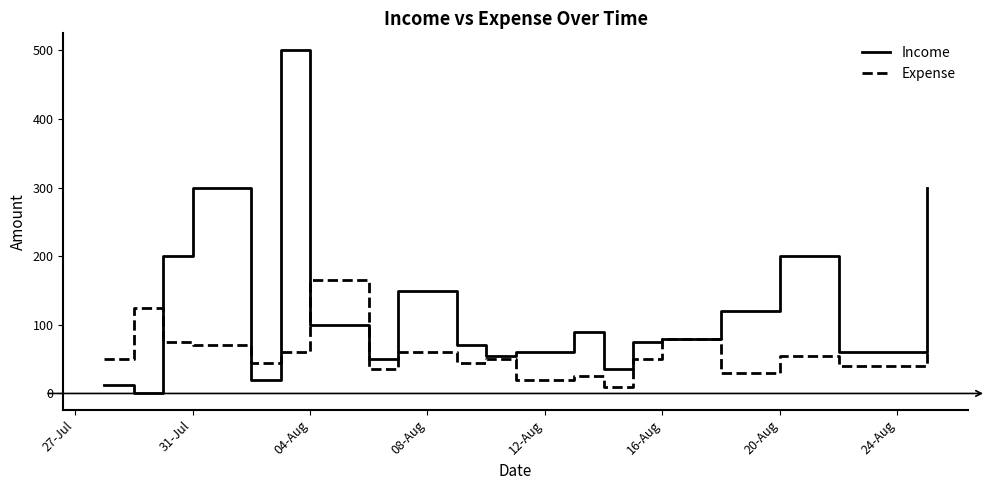

What is the highest value of the Expense series?

165